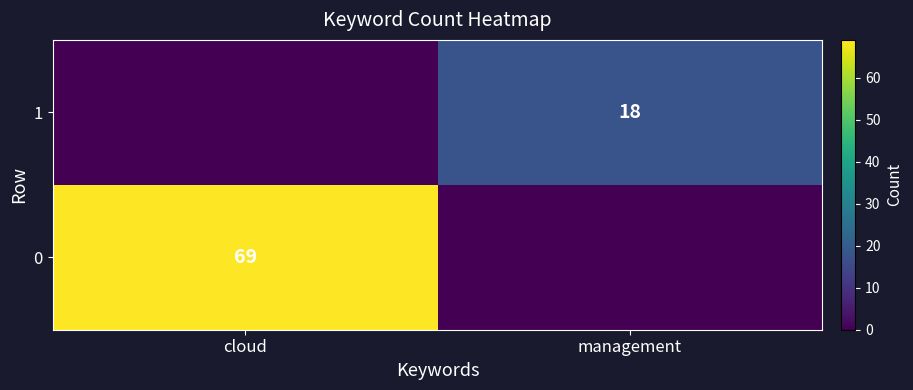

The 1 series shows 26 at management. True or false?

False